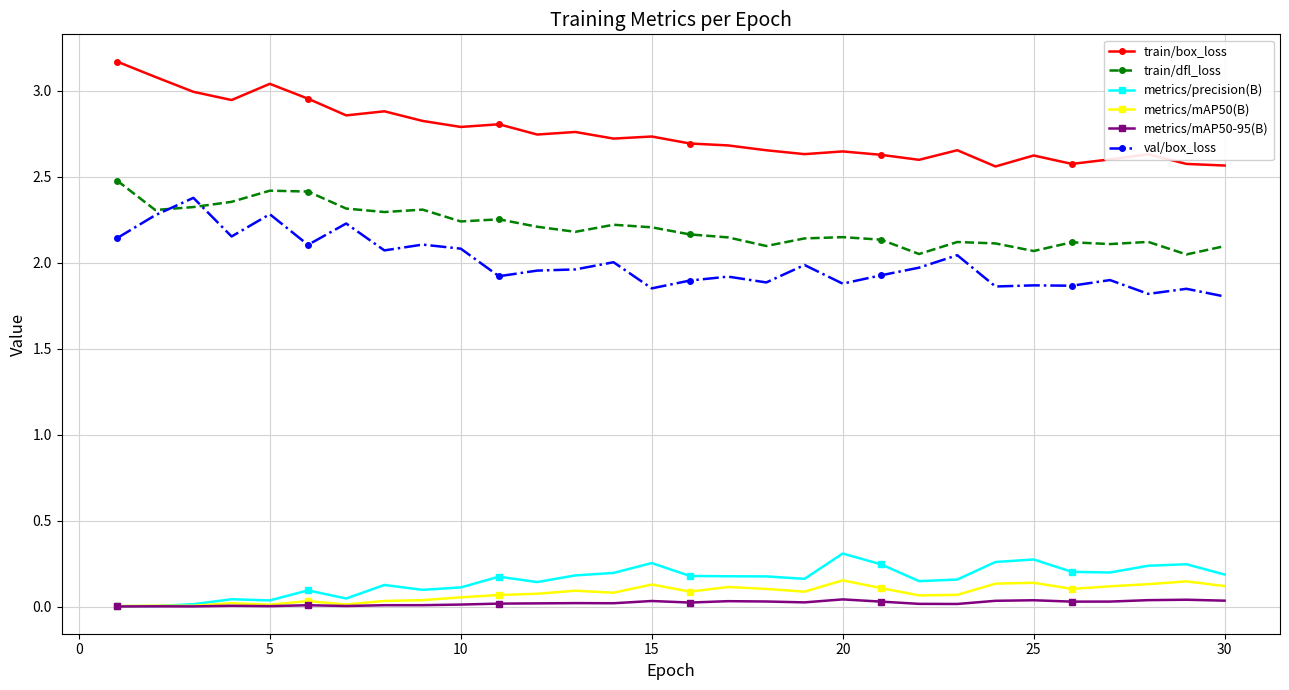

What is the maximum value shown in the chart?

3.2